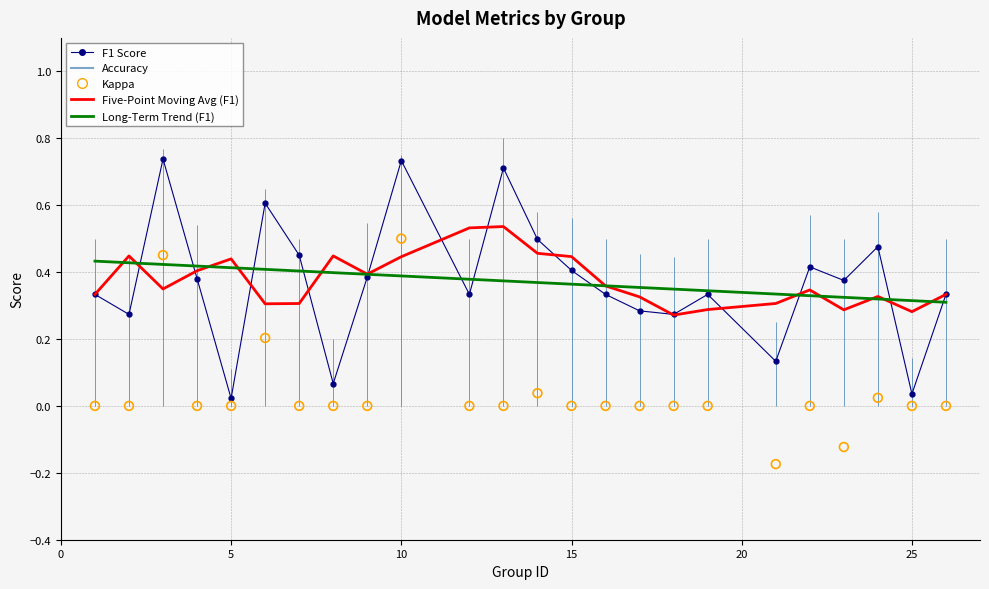

Which series has the largest total across all categories?

accuracy